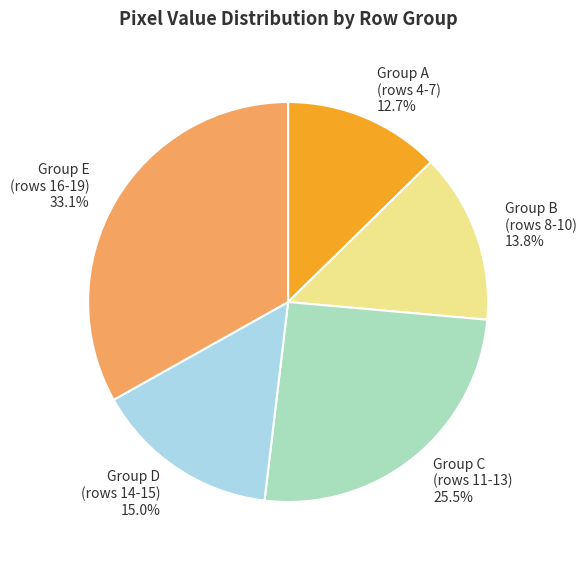

To the nearest percent, what is the average slice percentage?

20%